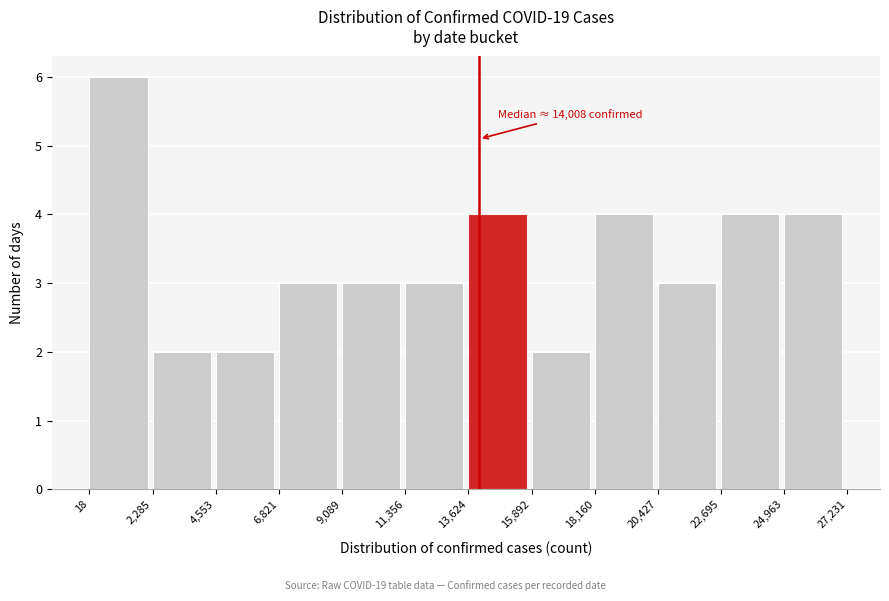

Which range on the x-axis has the tallest bar?

18 to 2,285